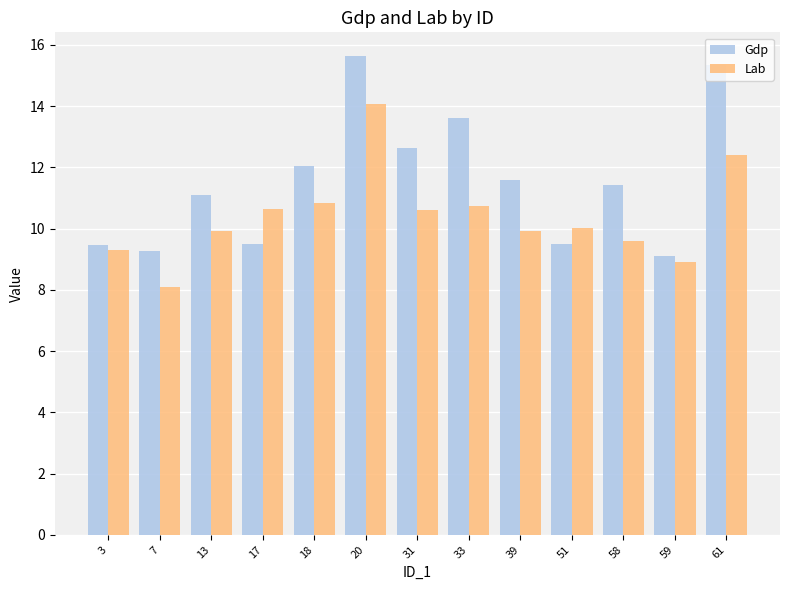

How many data points in Lab are above 10?

7